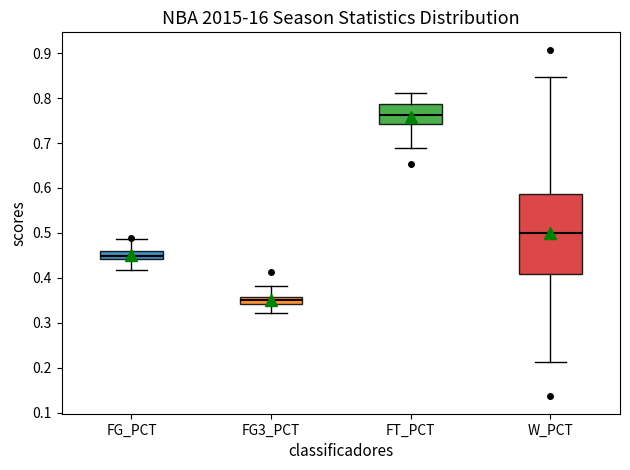

Where is the upper edge of the box for W_PCT on the y-axis? The values are not printed on the chart, so give them approximately, as read against the axis.

0.59